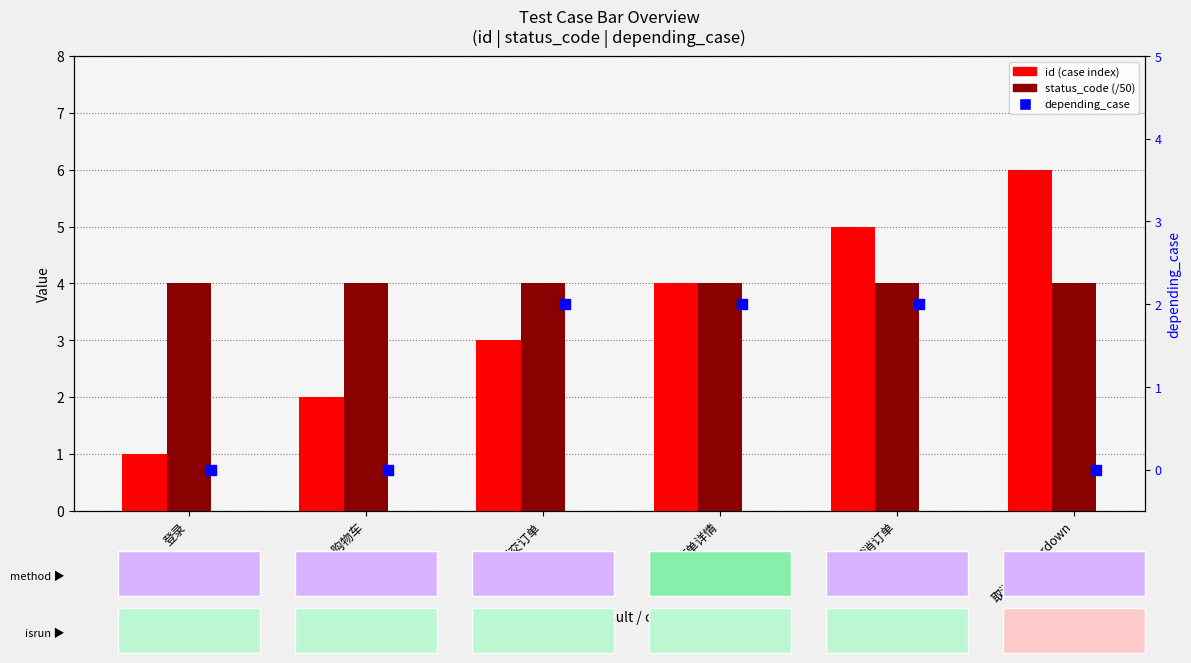

Is the value of depending_case at 订单详情 greater than the value of id (case index) at 加入购物车?

No